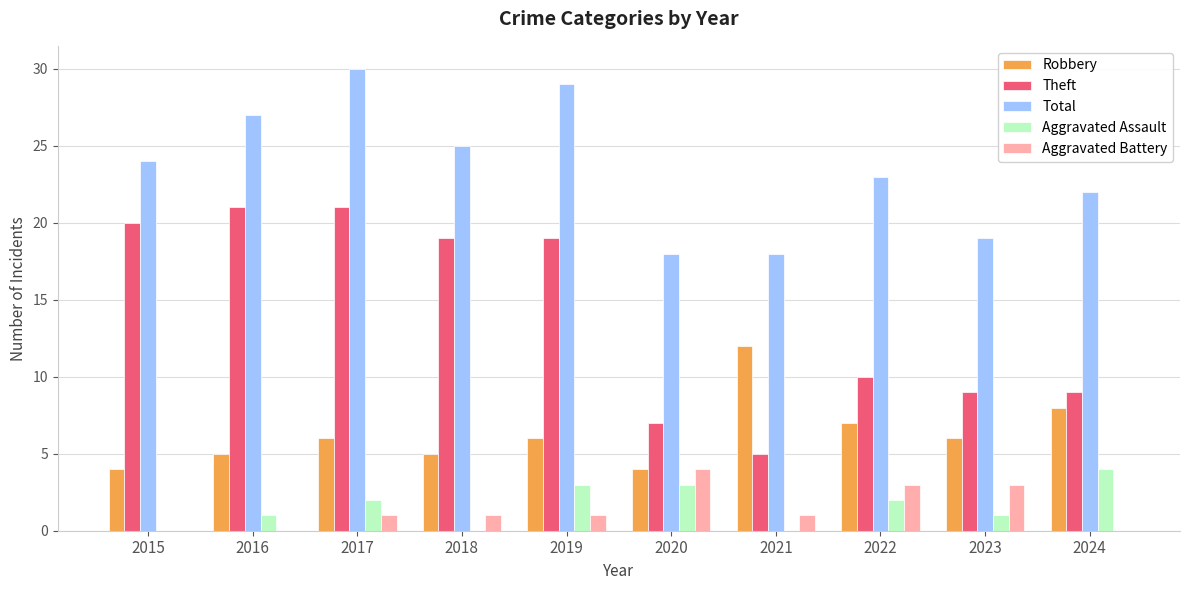

What is the sum of all Theft values?

140